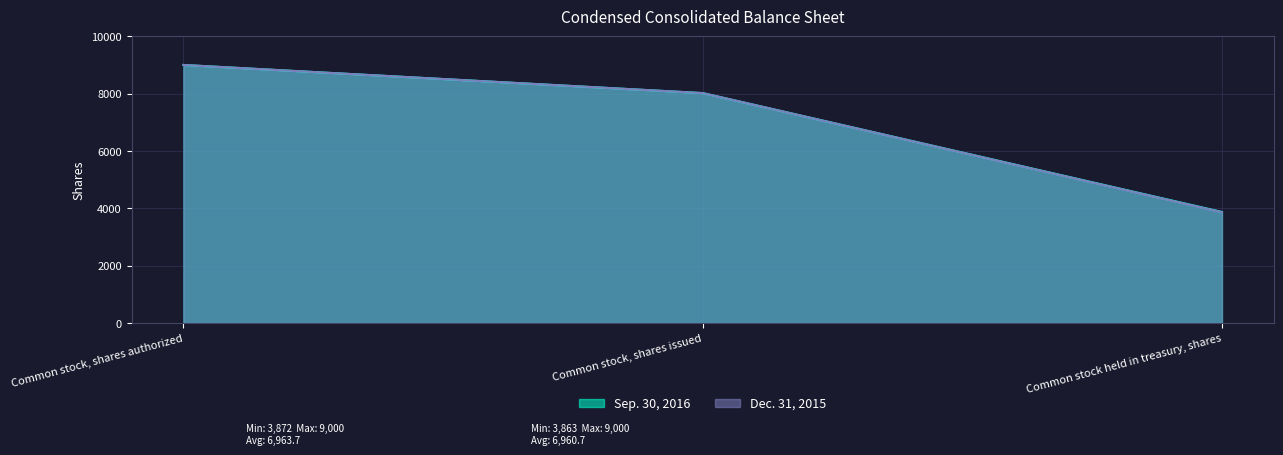

The Sep. 30, 2016 series shows 8019 at Common stock, shares issued. True or false?

True